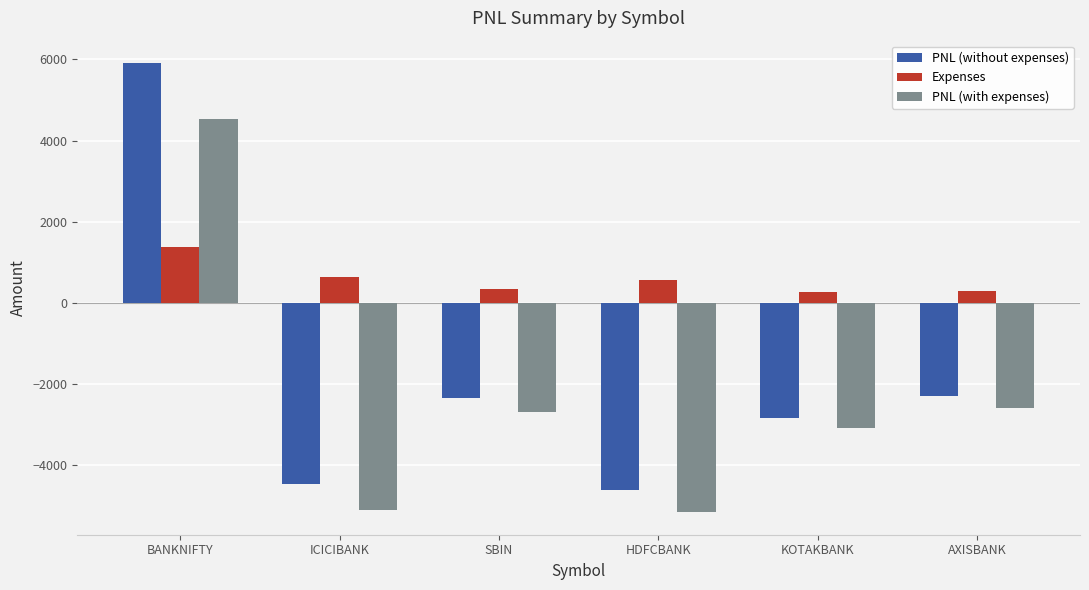

What are all the series names shown in the legend?

PNL (without expenses), Expenses, PNL (with expenses)